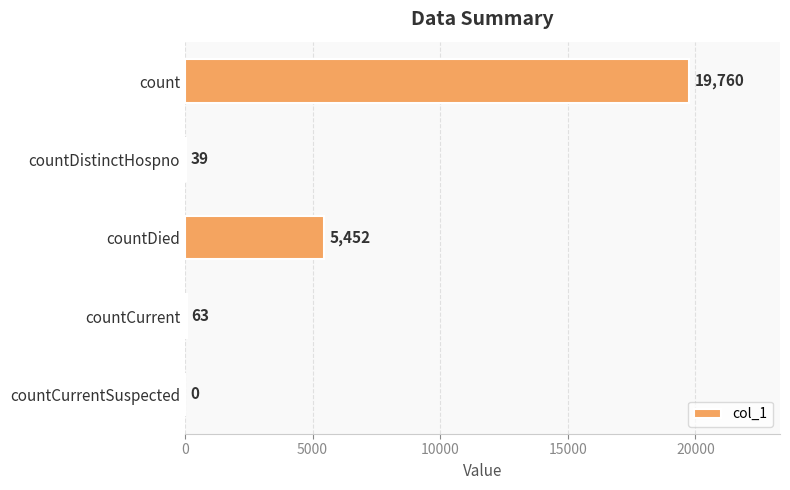

The value at countCurrentSuspected is 9480. True or false?

False